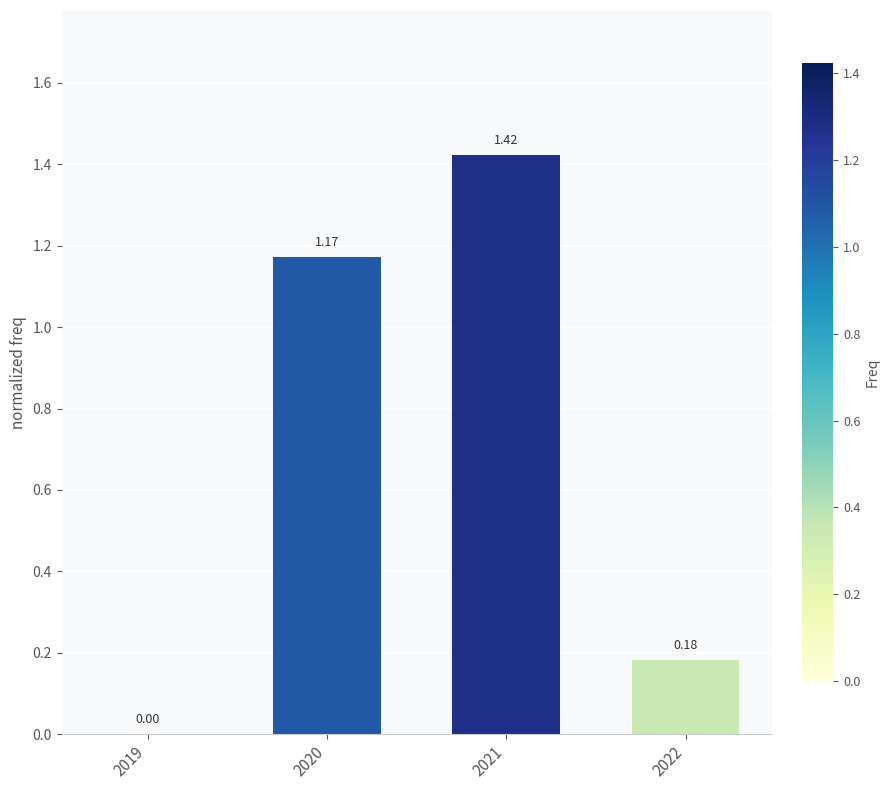

What is the sum of all values?

2.8